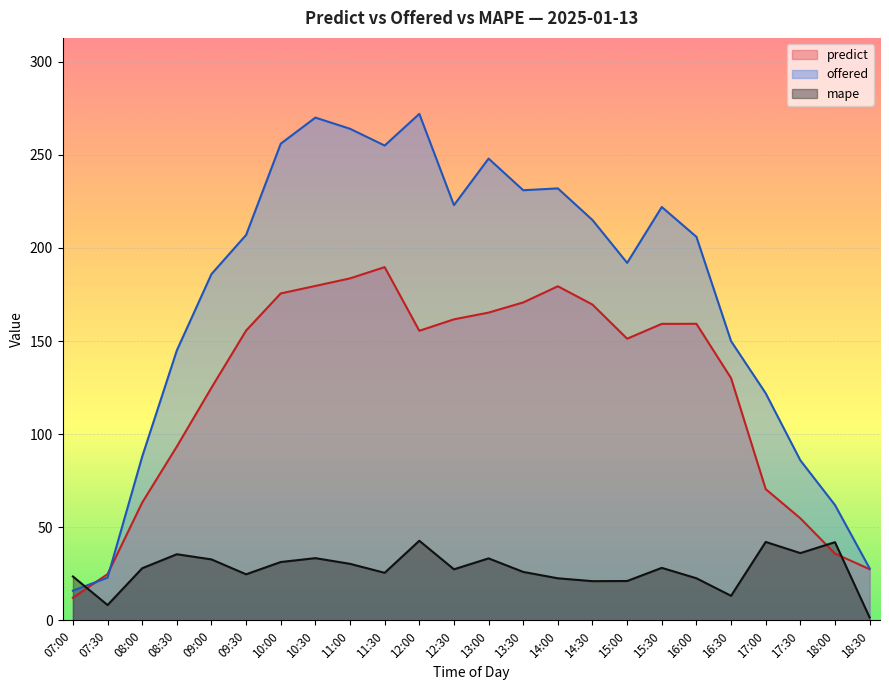

At 17:30, list the series in order from smallest to largest.

mape, predict, offered